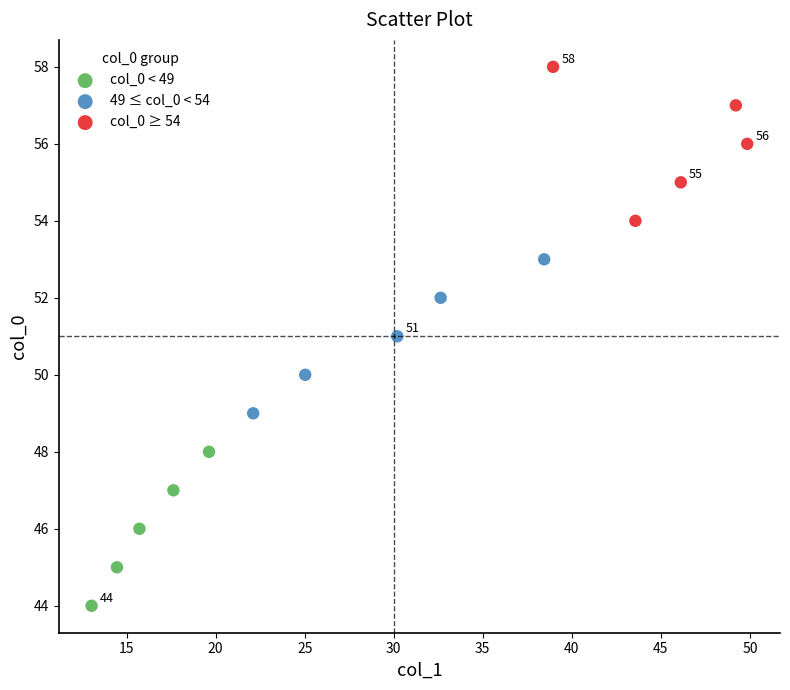

Which series contains the highest Y value?

col_0 ≥ 54